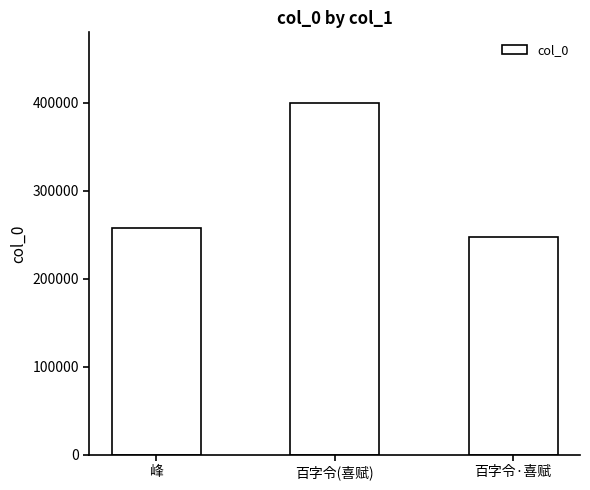

The chart shows a value of 349181 at 峰. True or false?

False